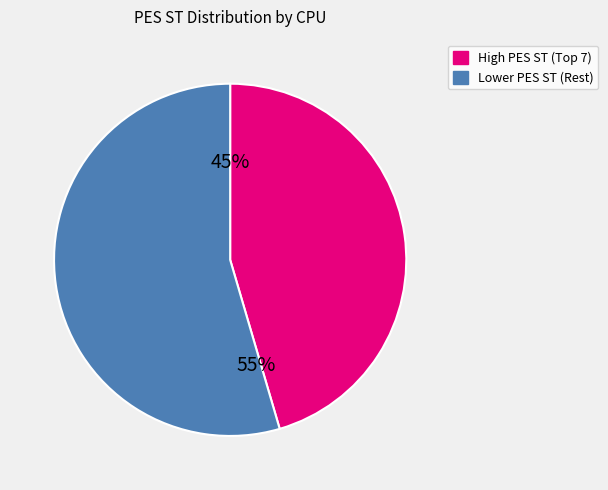

Is there a majority slice in this chart?

Yes